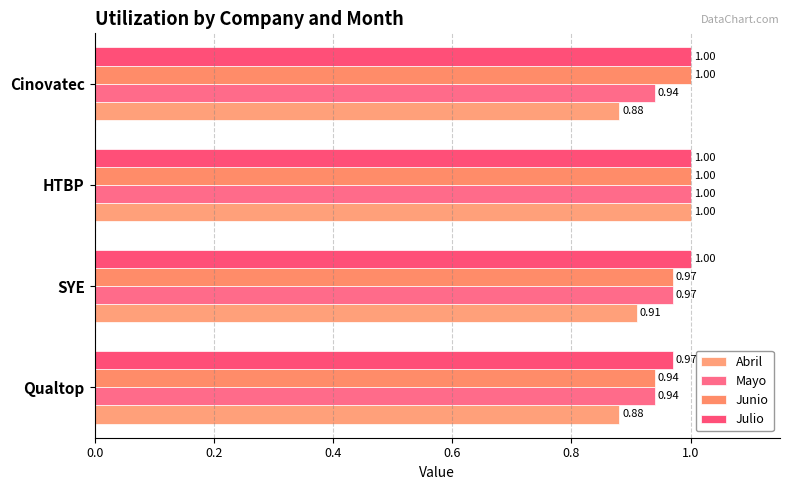

How many categories are shown in the chart?

4